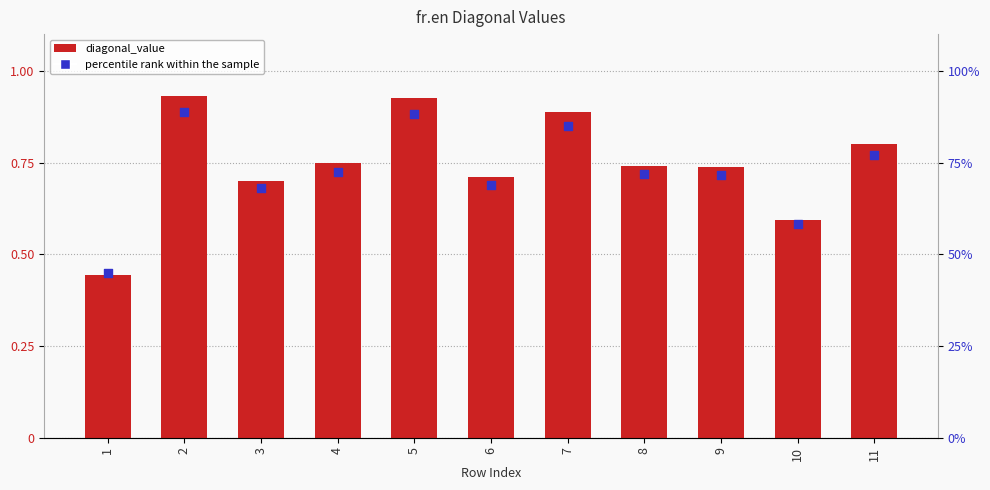

Which series has the largest total across all categories?

diagonal_value